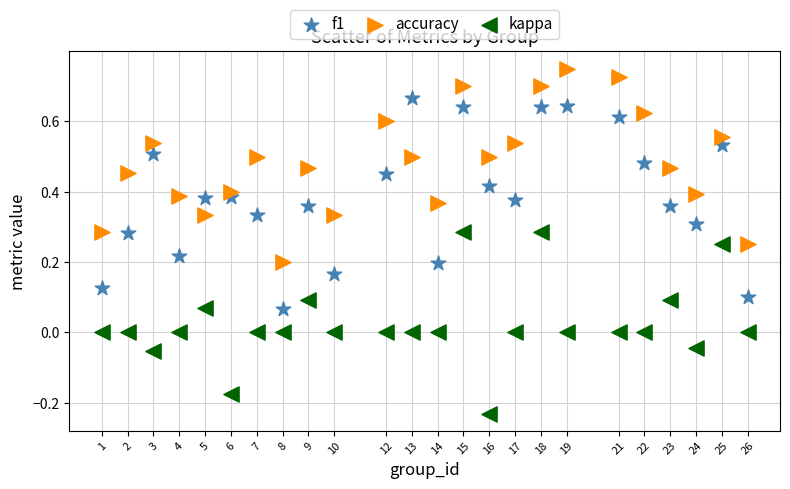

Which series reaches the minimum Y coordinate?

kappa